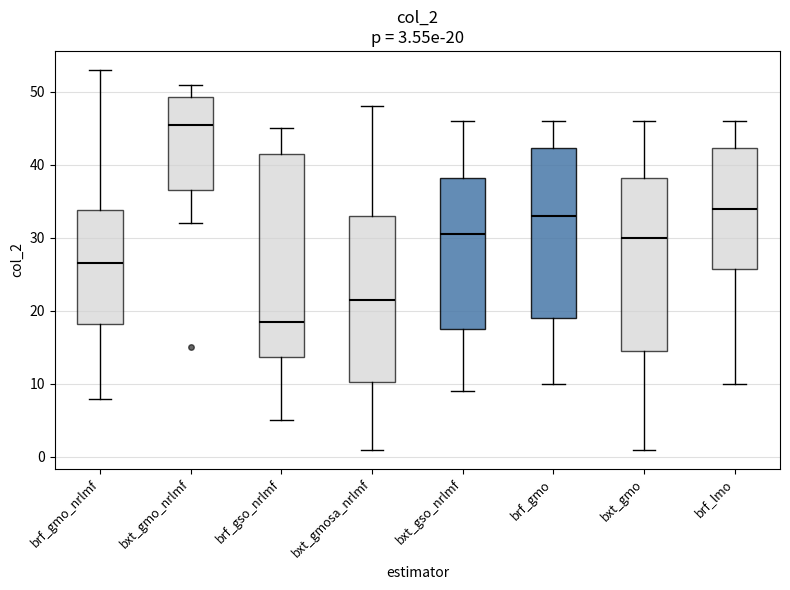

Which box's median line is the highest?

bxt_gmo_nrlmf